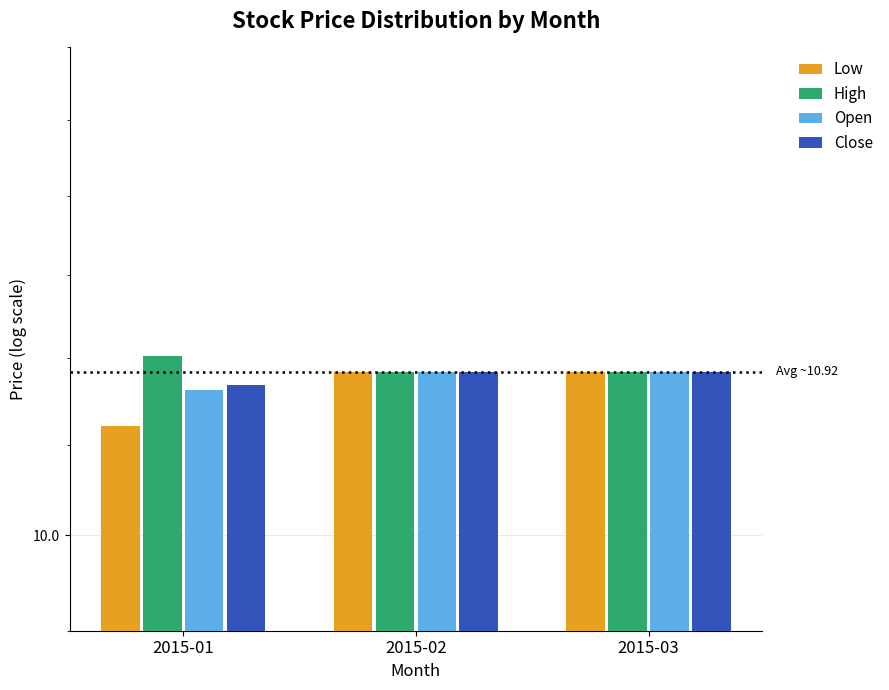

Reading left to right, list all the values displayed in this chart.

Low: 2015-01=10.6	2015-02=10.9	2015-03=10.9
High: 2015-01=11.0	2015-02=10.9	2015-03=10.9
Open: 2015-01=10.8	2015-02=10.9	2015-03=10.9
Close: 2015-01=10.8	2015-02=10.9	2015-03=10.9